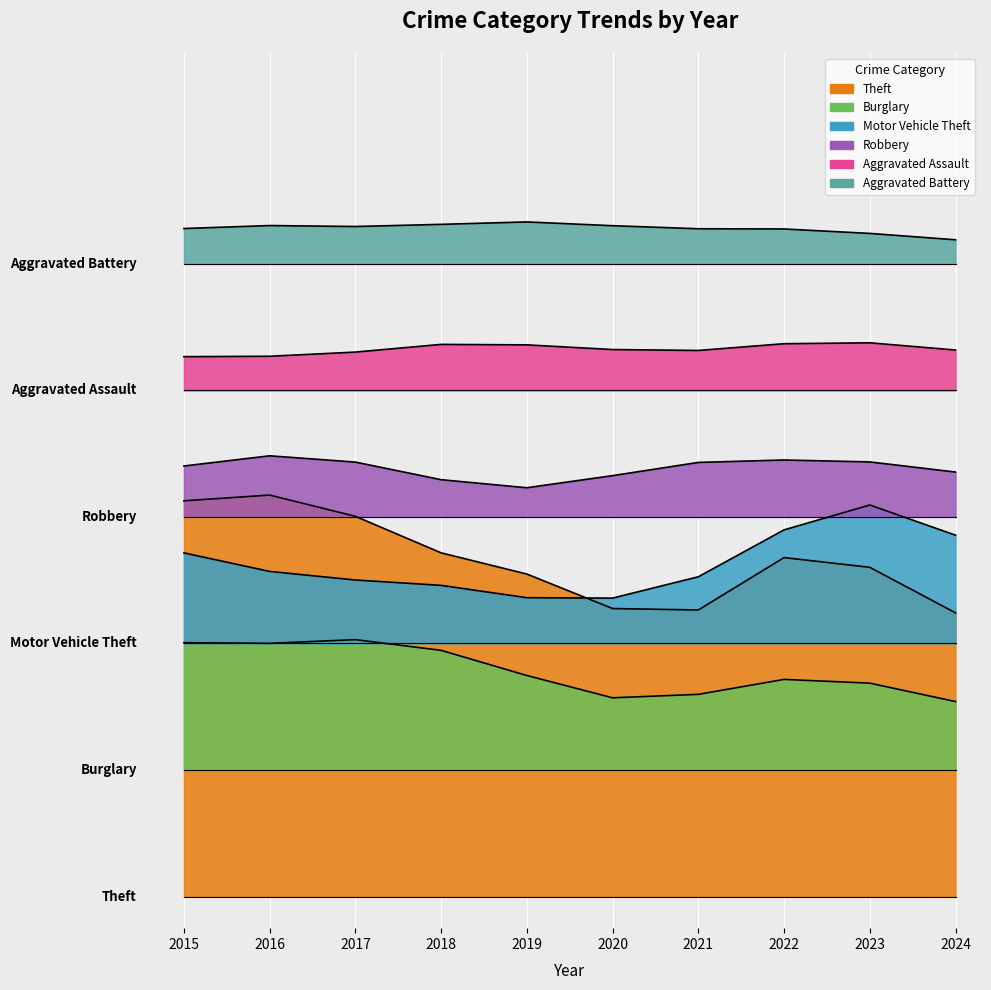

List the series in order of their peak value, lowest first.

Aggravated Battery, Aggravated Assault, Robbery, Burglary, Motor Vehicle Theft, Theft